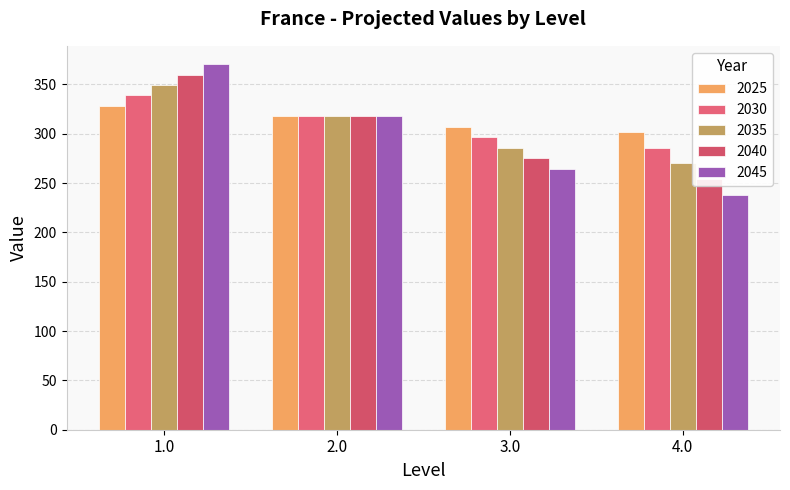

What is the difference between the second highest and minimum values in the 2030 series?

15.9